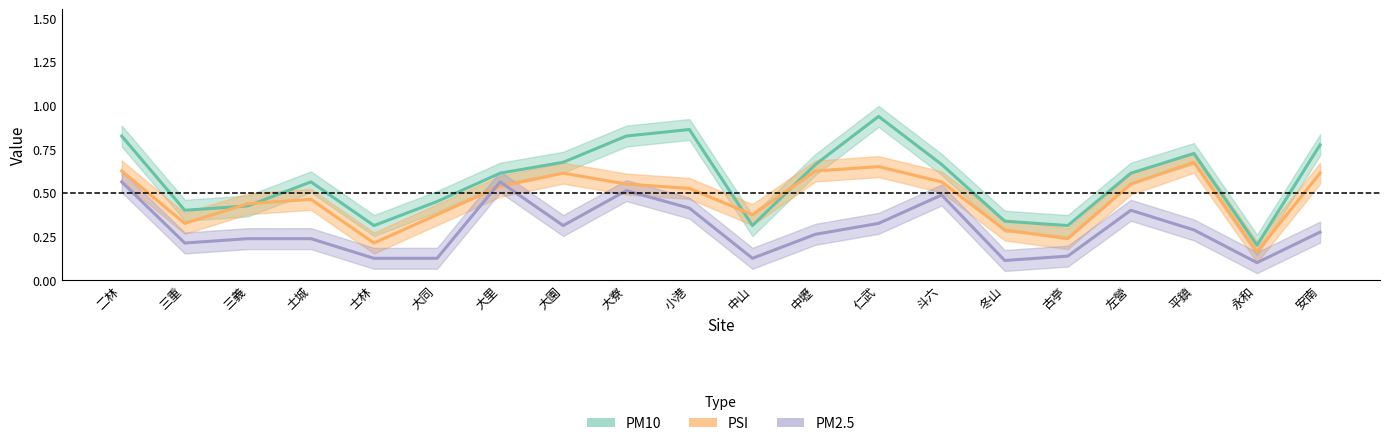

Count the PM2.5 values in the range 0 to 1.

20